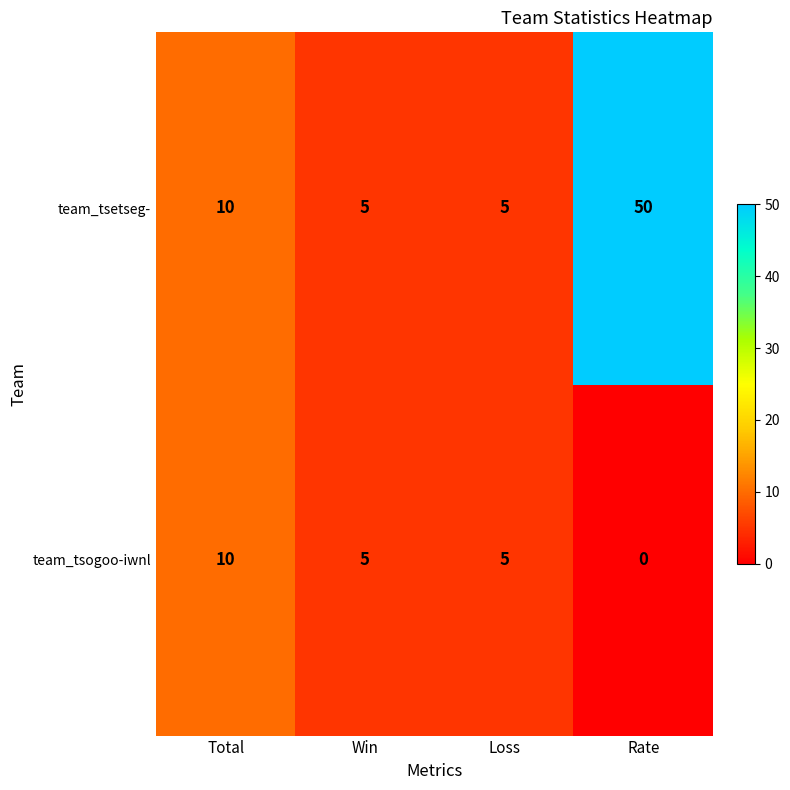

List the series in order of their peak value, highest first.

team_tsetseg-, team_tsogoo-iwnl